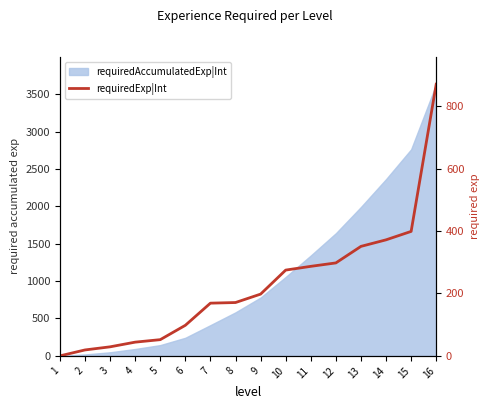

Which label corresponds to the largest value in the chart?

16